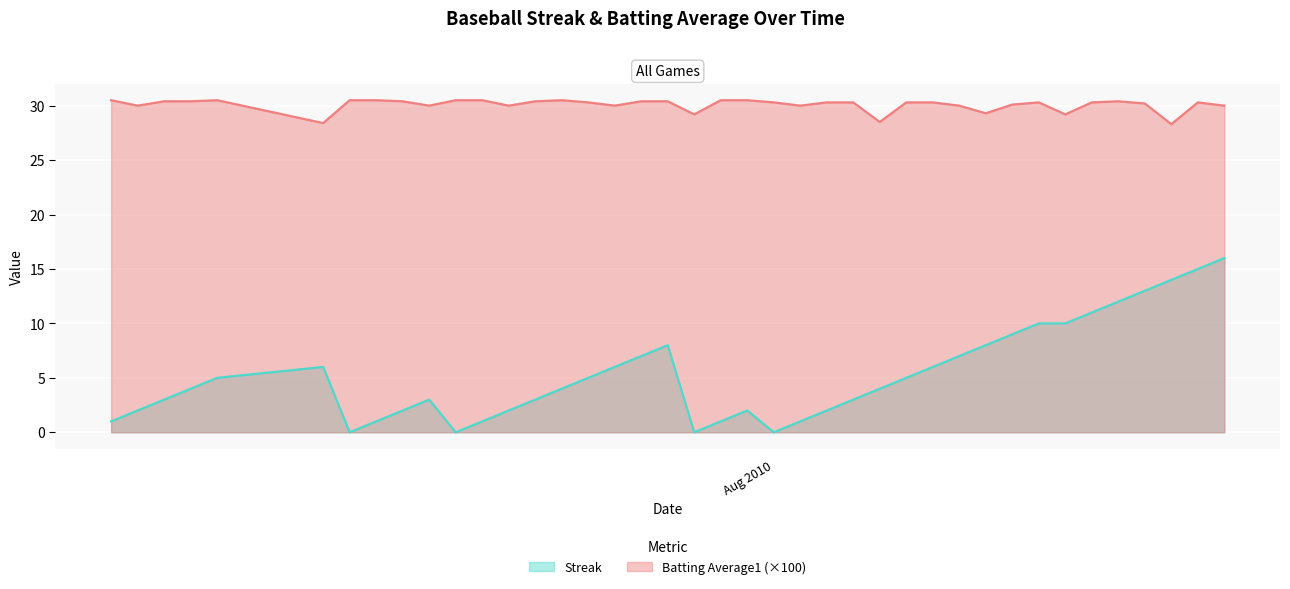

Which series has the widest spread of values?

Streak